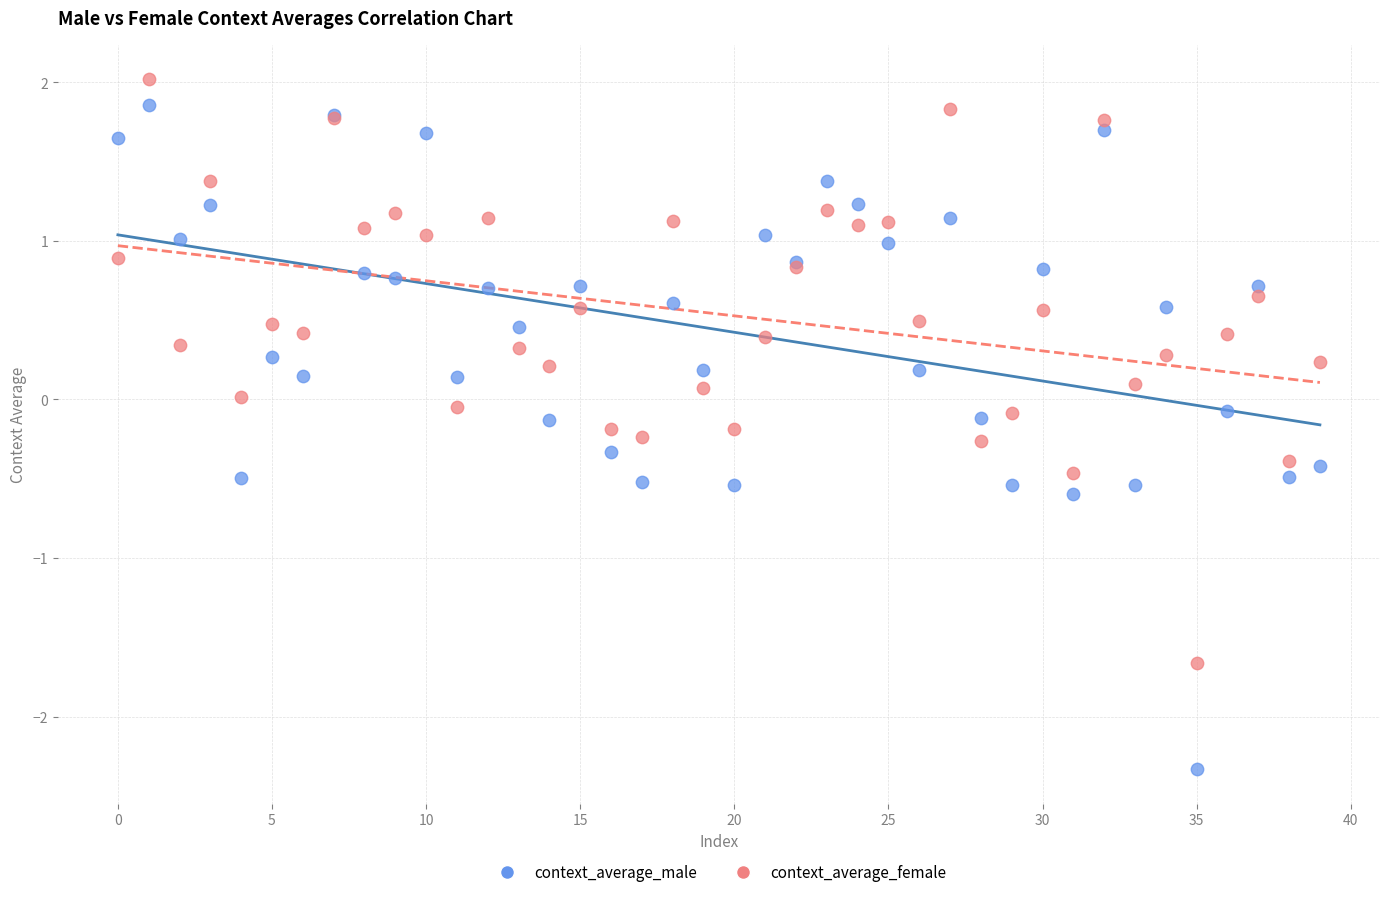

Which series has the widest spread of Y values?

context_average_male